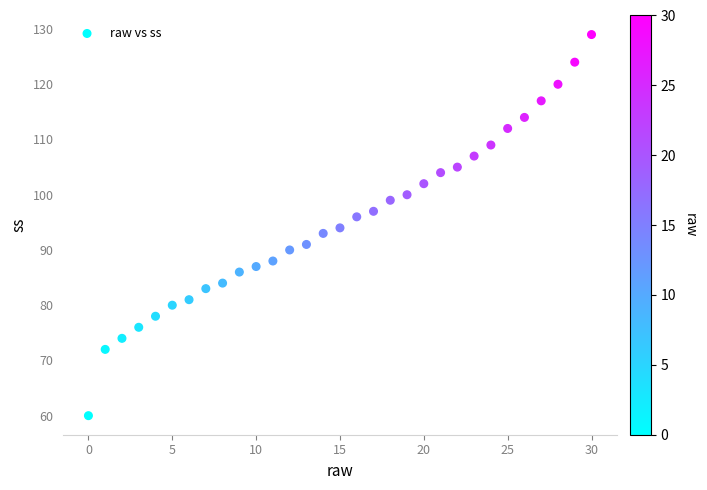

What is the range of Y values (max minus min)?

69